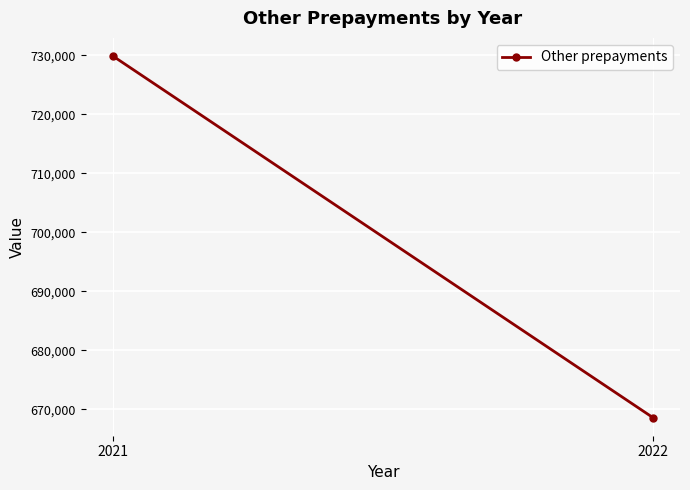

What is the smallest value displayed?

668569